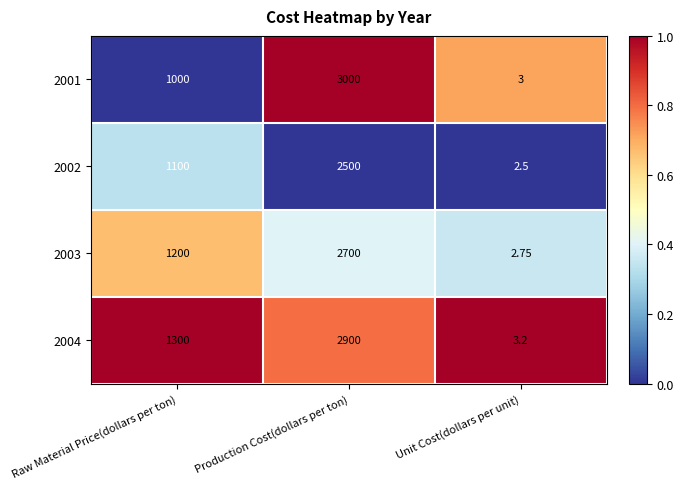

Is the value of 2002 at Production Cost(dollars per ton) greater than the value of 2004 at Raw Material Price(dollars per ton)?

Yes